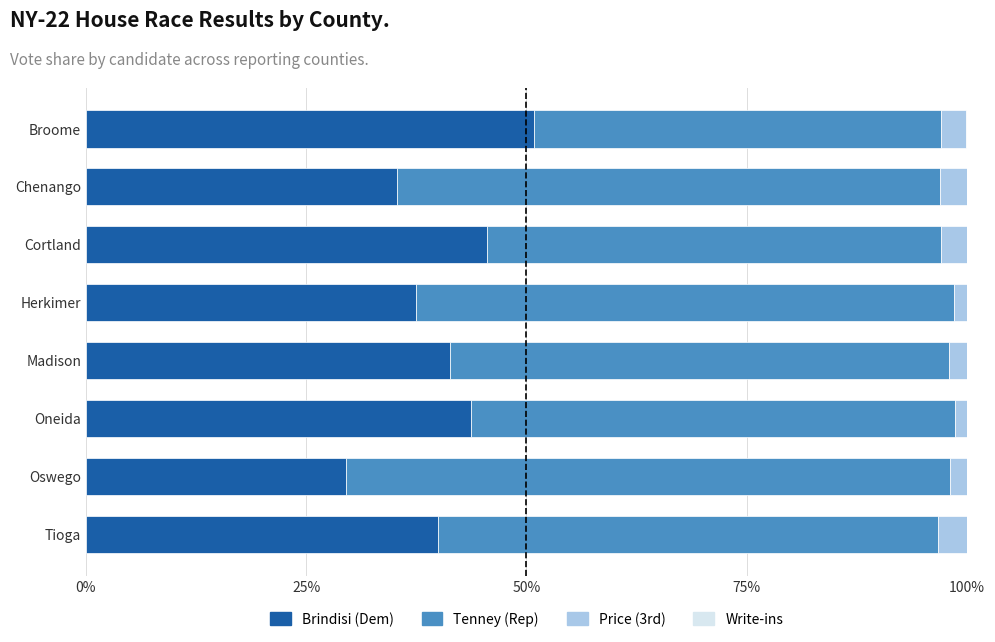

Which category has the highest value in the Brindisi (Dem) series?

Broome